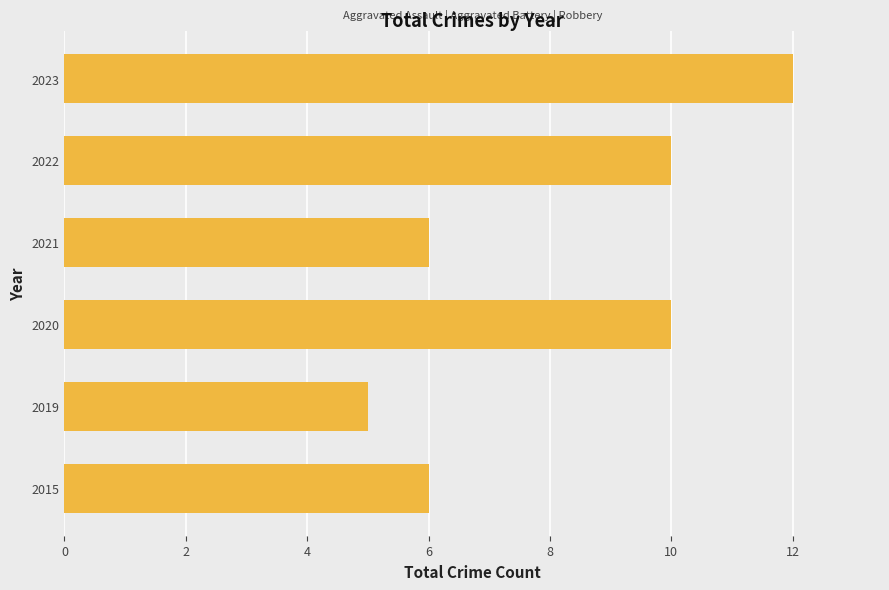

What is the approximate value at 2022?

10